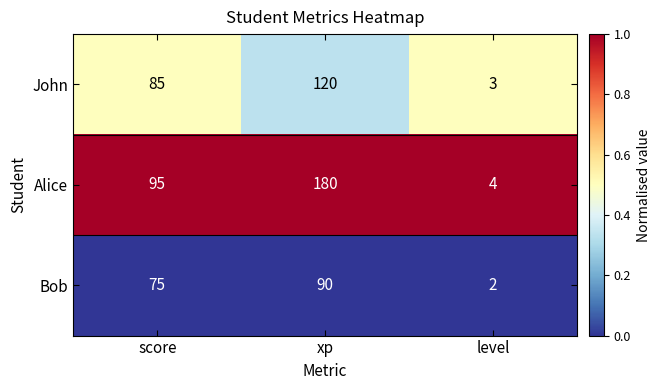

What is the difference between the highest and lowest values at xp?

90